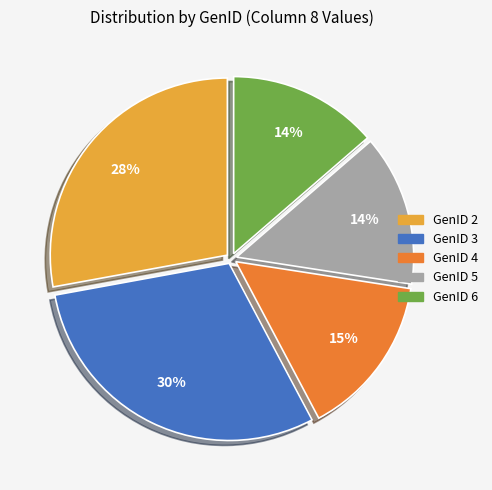

Count the number of slices in the pie.

5